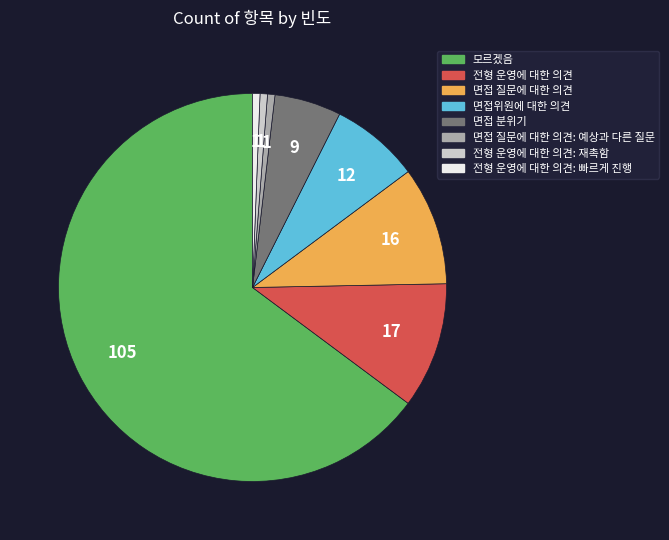

Is it true that 면접 분위기 is 17% of the pie?

False